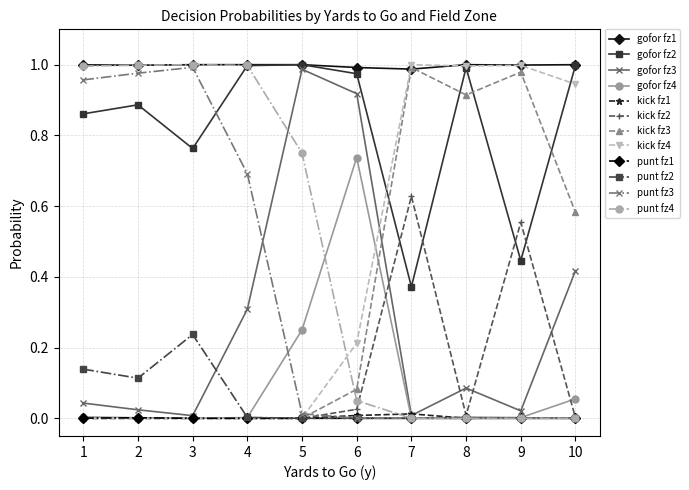

True or false: gofor fz4 and gofor fz2 intersect in this chart.

False